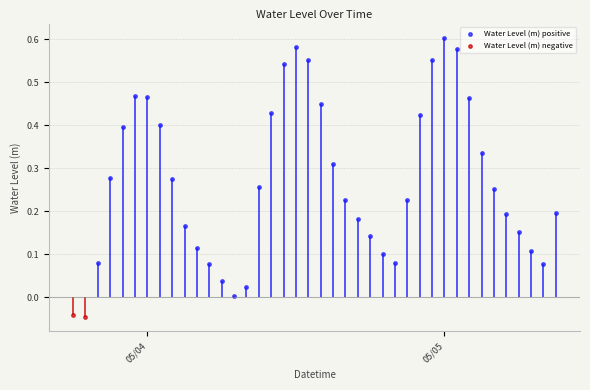

True or false: there are more than 1 points higher than both neighbors.

True